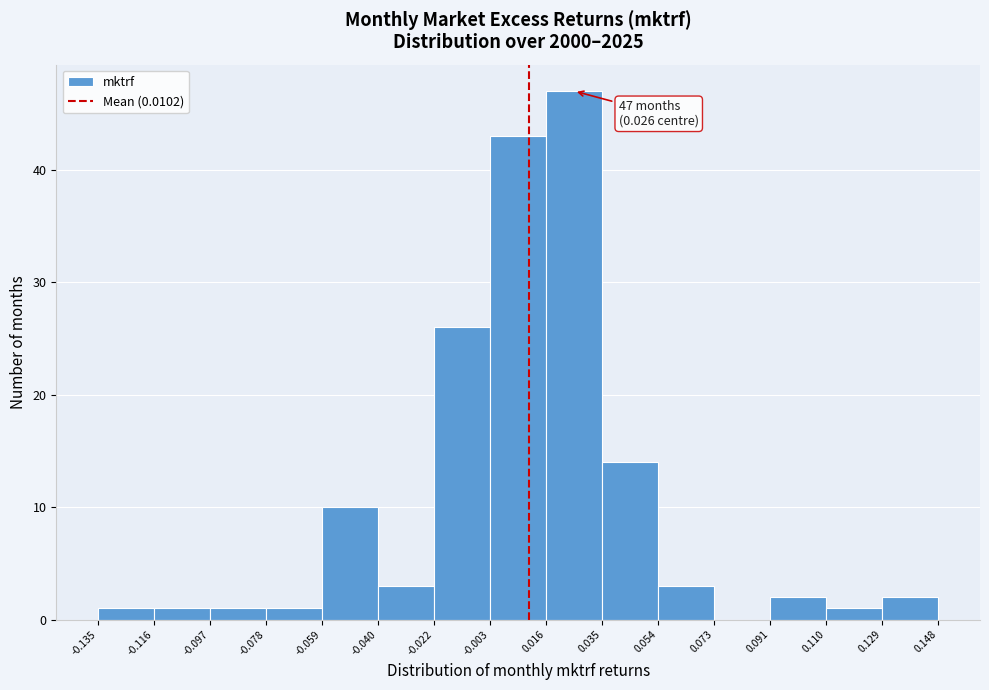

Over which range of the x-axis is the bar tallest?

0.016 to 0.035